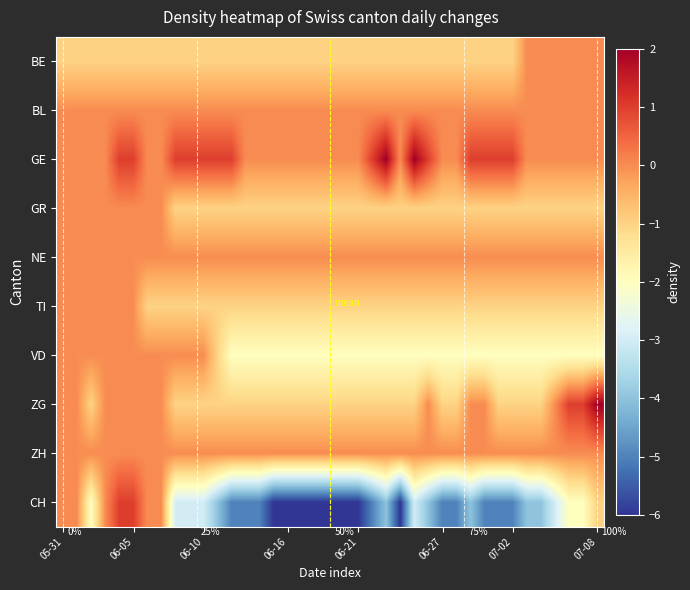

What is the highest value of the CH series?

1